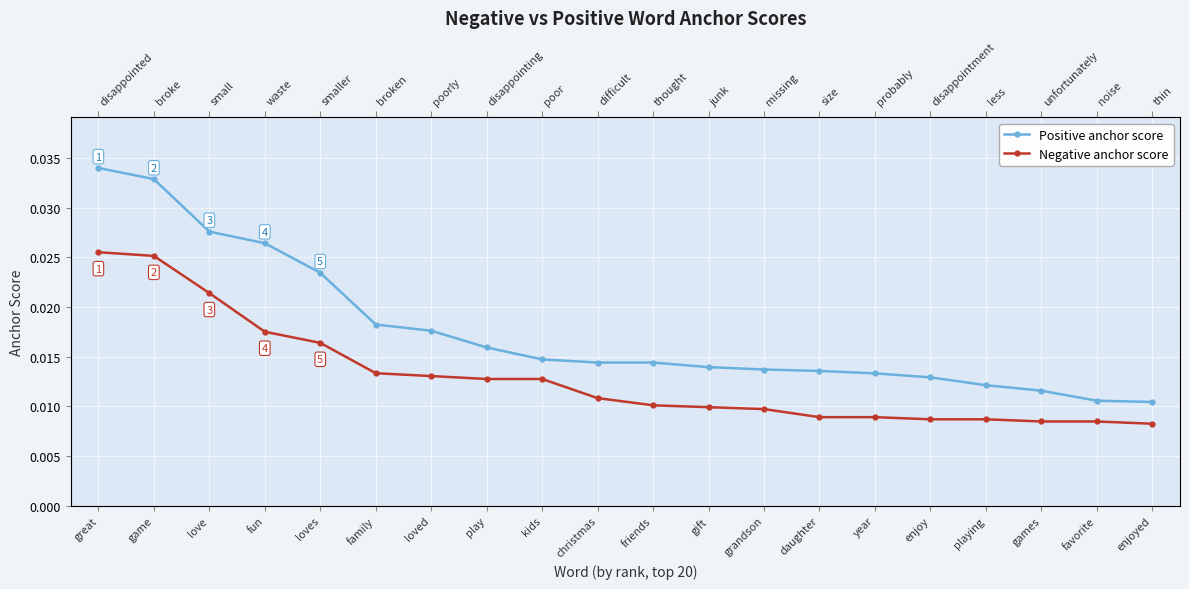

Which series changed the most between great and loved?

Positive anchor score